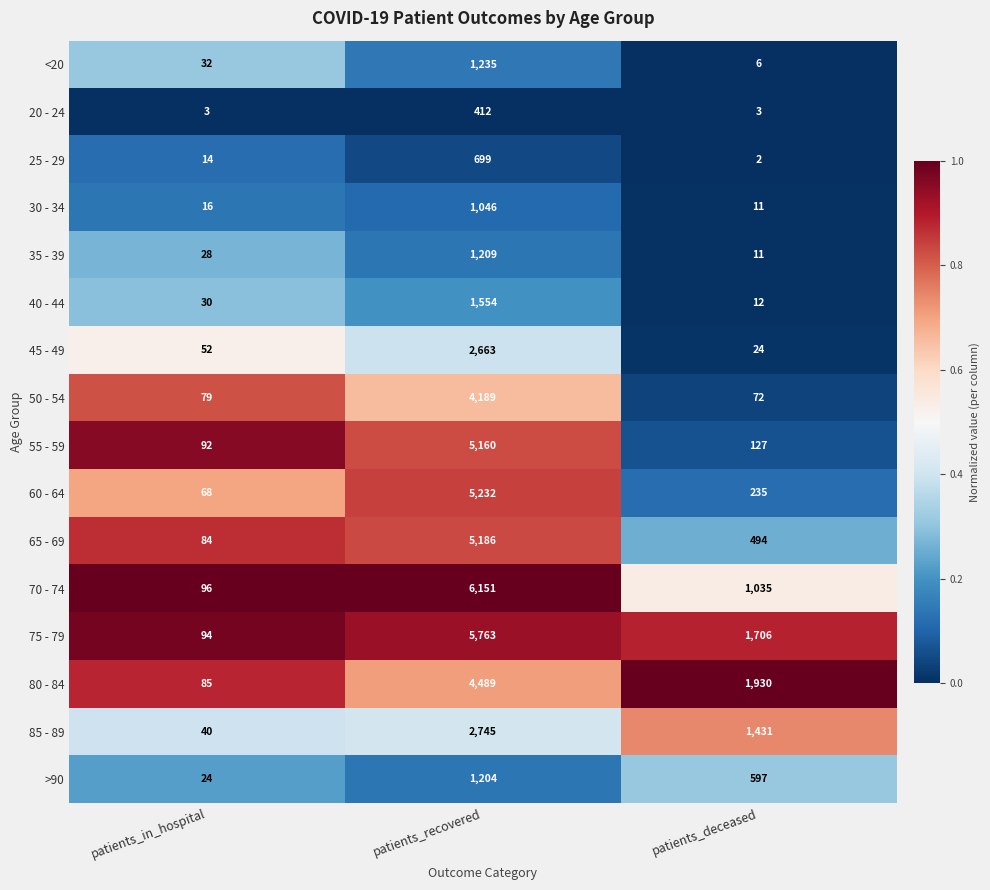

What is the maximum value shown in the chart?

6151